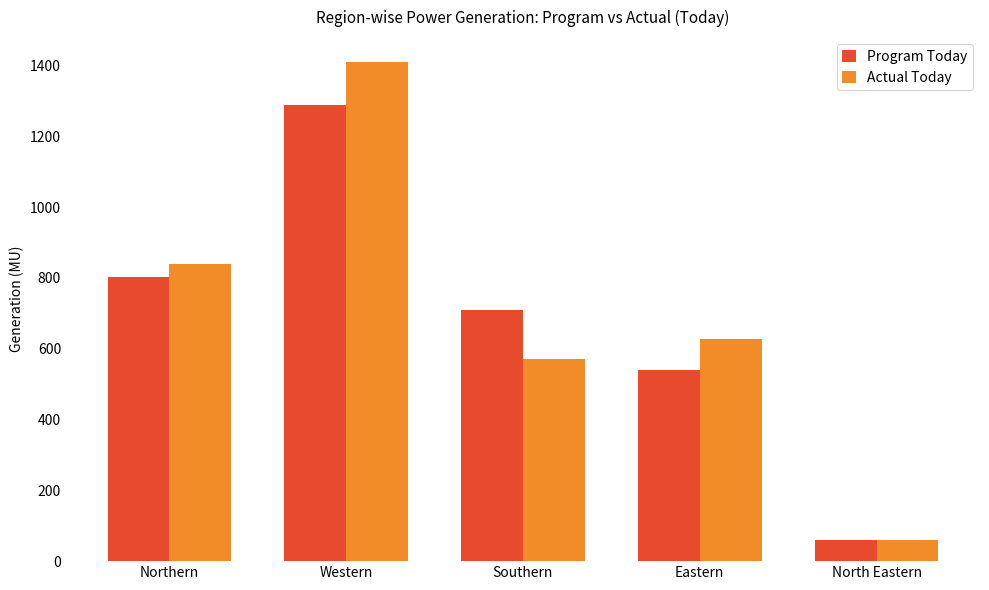

List the series in order of their peak value, highest first.

Actual Today, Program Today